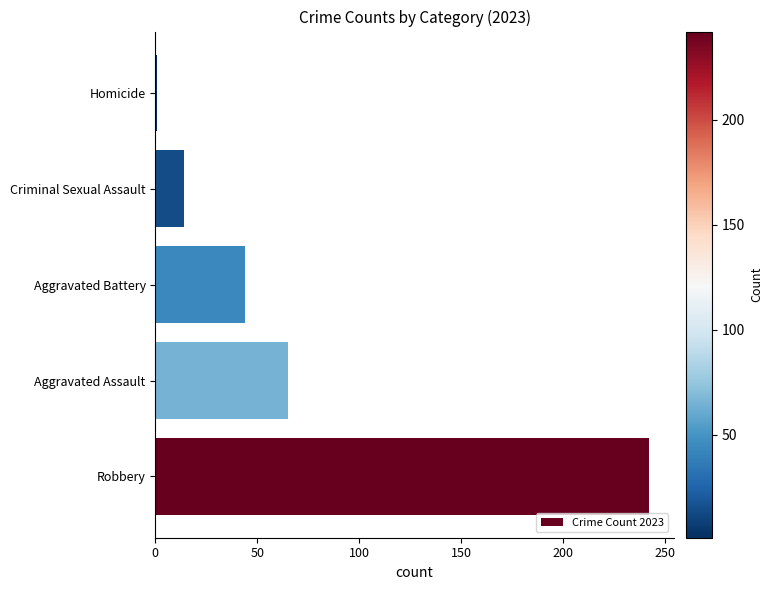

Are the bars horizontal?

Yes